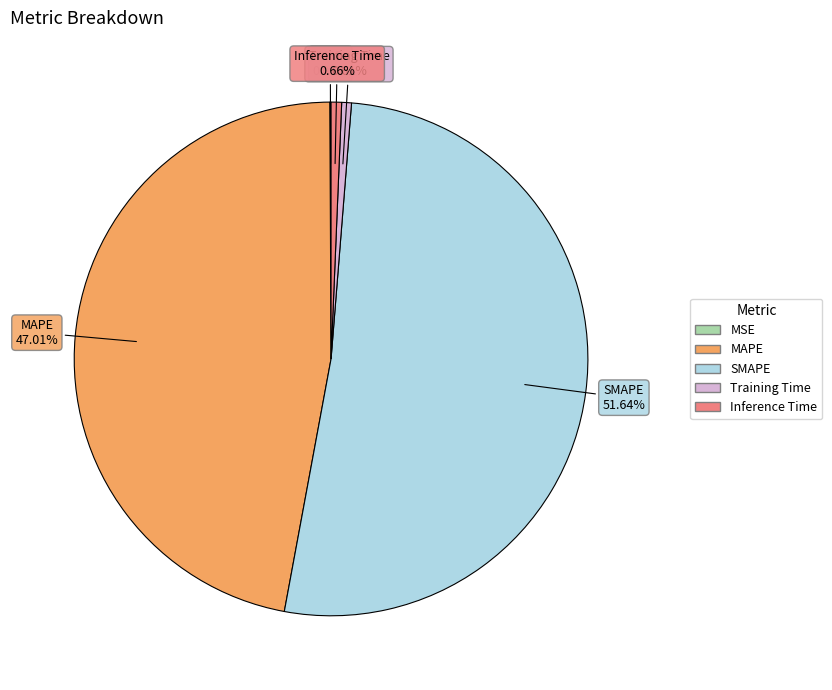

Which slice is the largest?

SMAPE